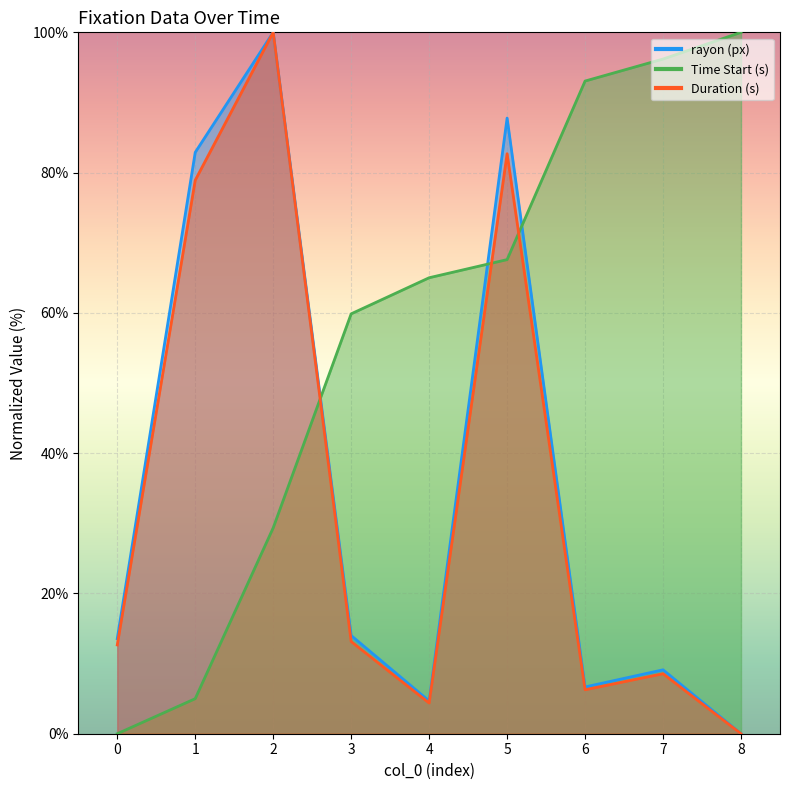

At which category does Duration (s) reach its first local peak?

2